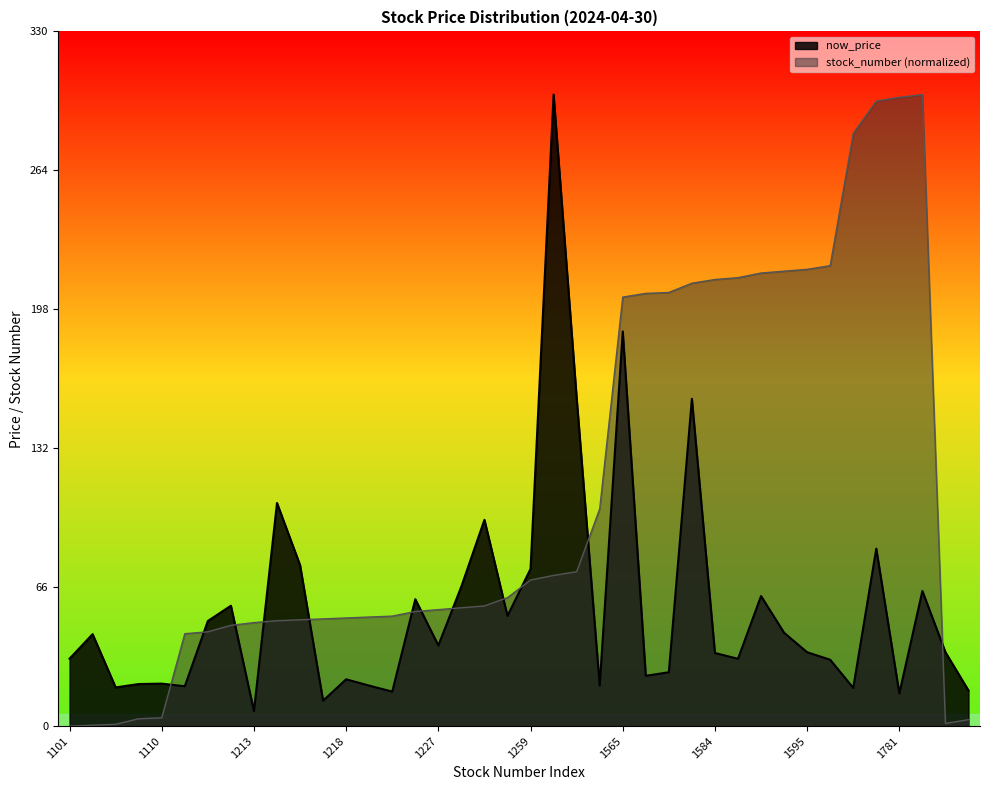

Rank the series by their maximum value, from lowest to highest.

now_price, stock_number